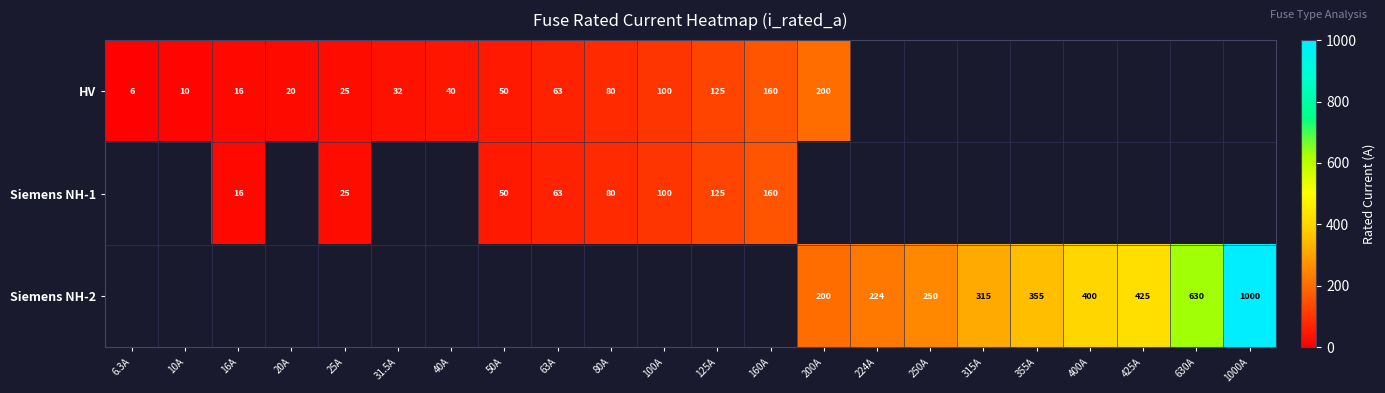

The value of Siemens NH-1 at 160A is 160.0. True or false?

True